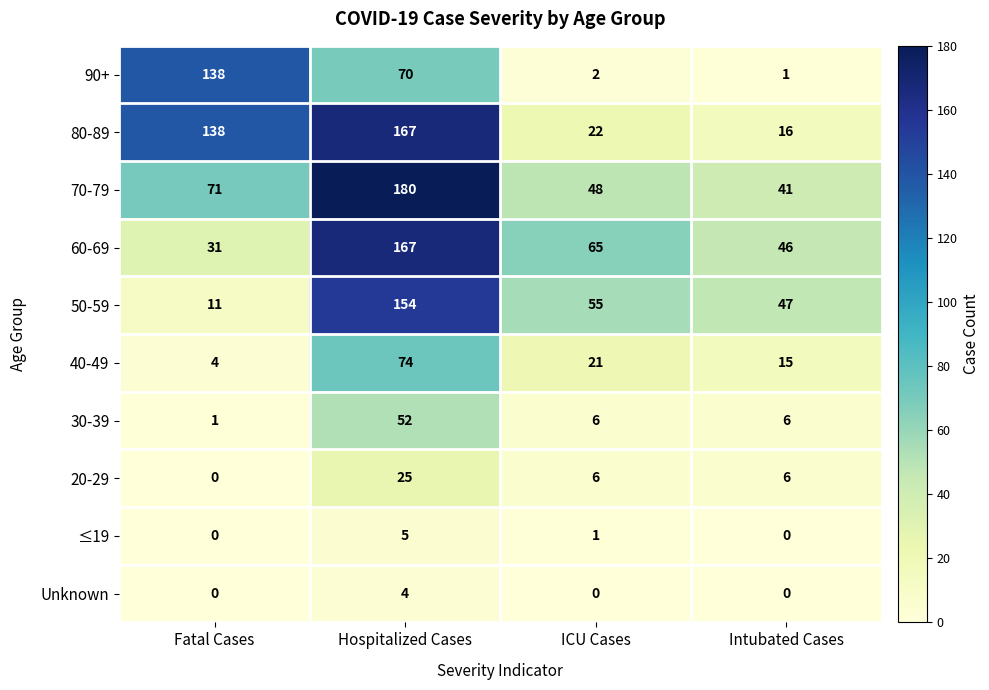

True or false: 60-69 has a value of 44 at Fatal Cases.

False